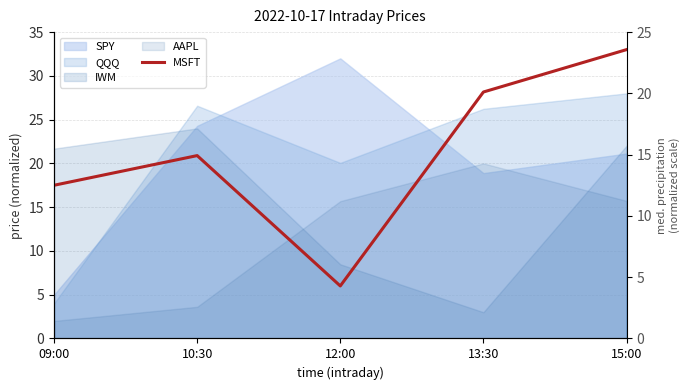

Reading right to left, transcribe all the data shown in this chart.

33.0	28.2	6.0	20.9	17.5